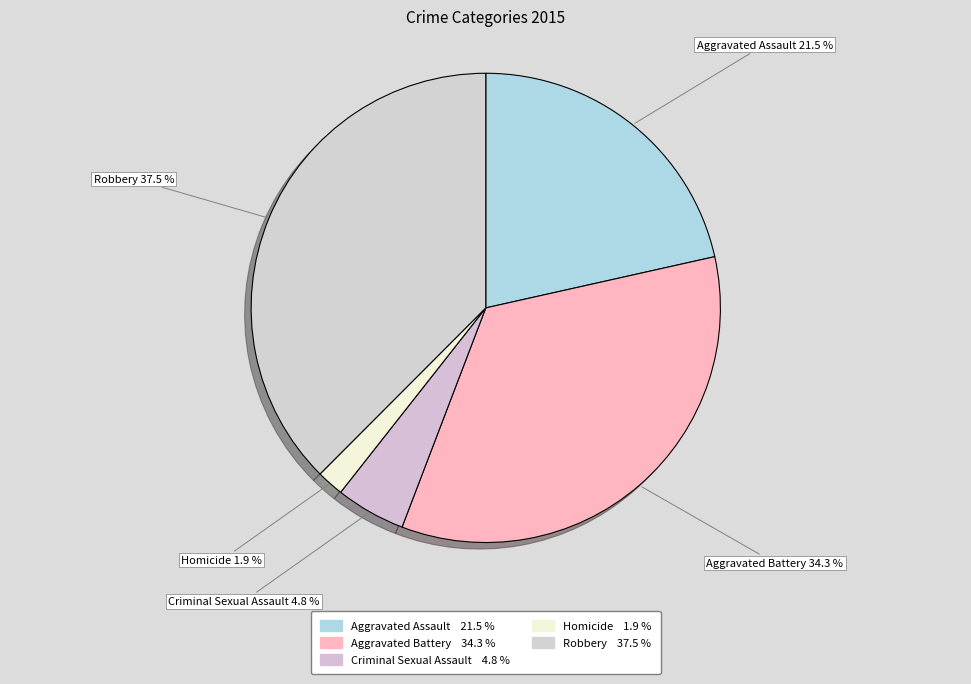

Is it true that Robbery is 38% of the pie?

True